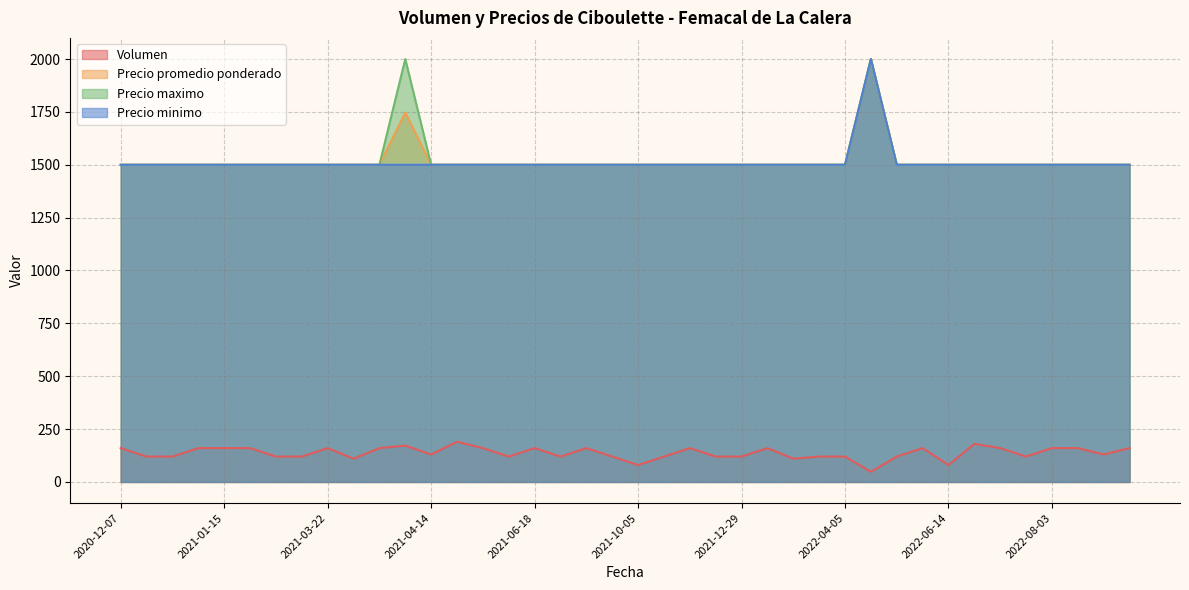

What is the maximum value for Precio promedio ponderado?

2000